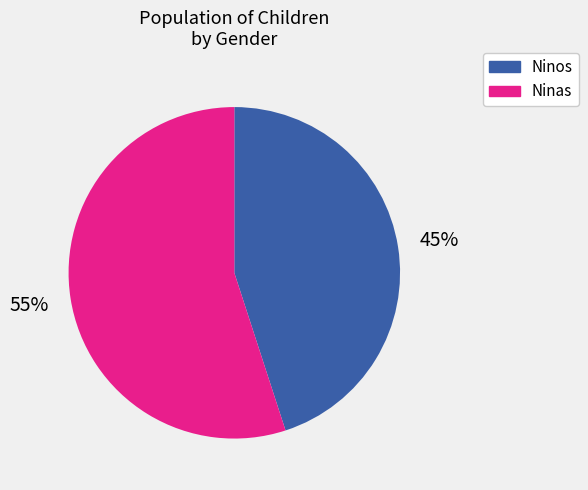

Does any single category account for the majority?

Yes